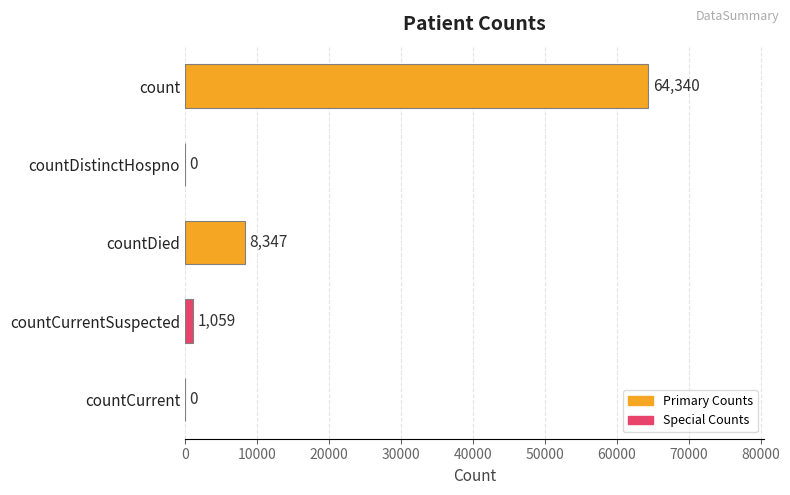

What is the greatest value displayed?

64340